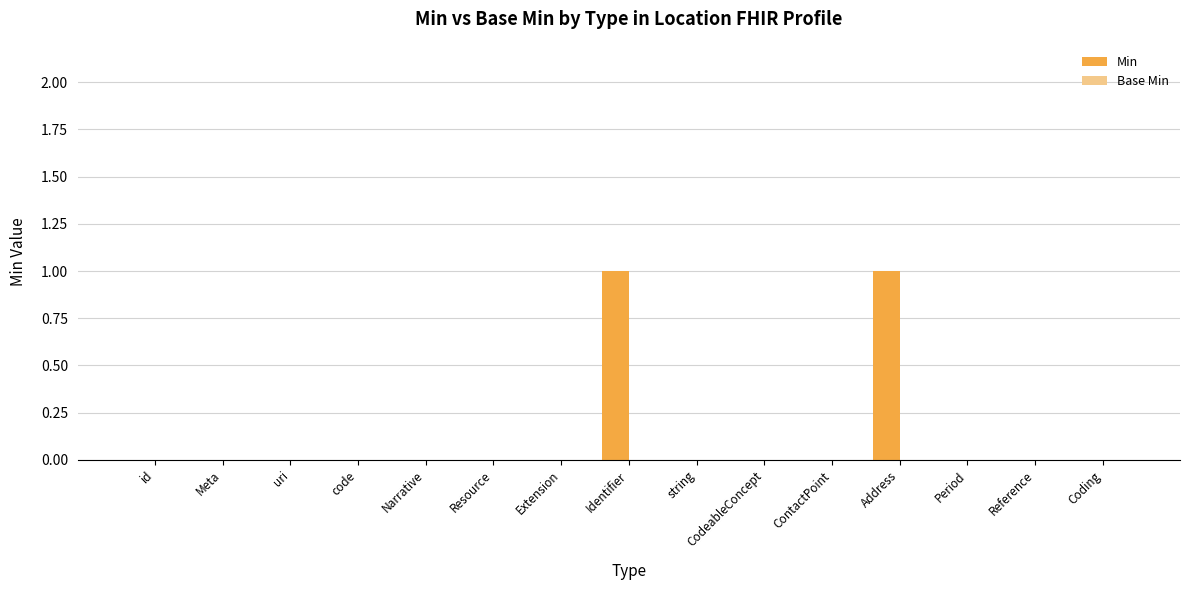

Are the bars horizontal?

No